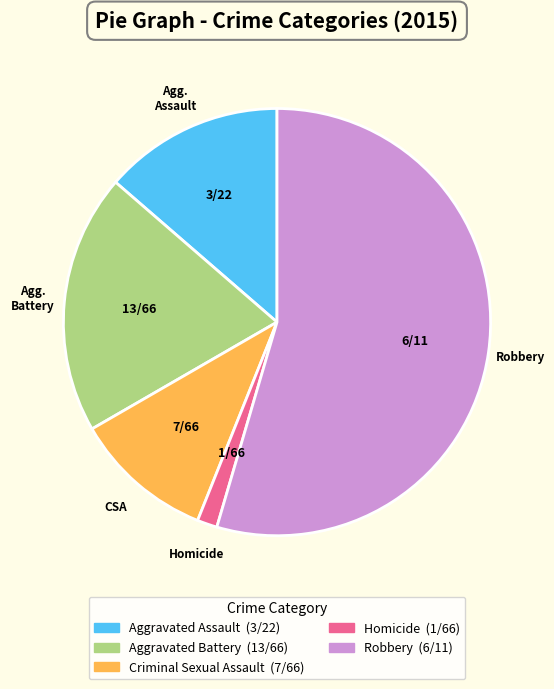

The Aggravated Assault slice represents 14% of the pie. True or false?

True